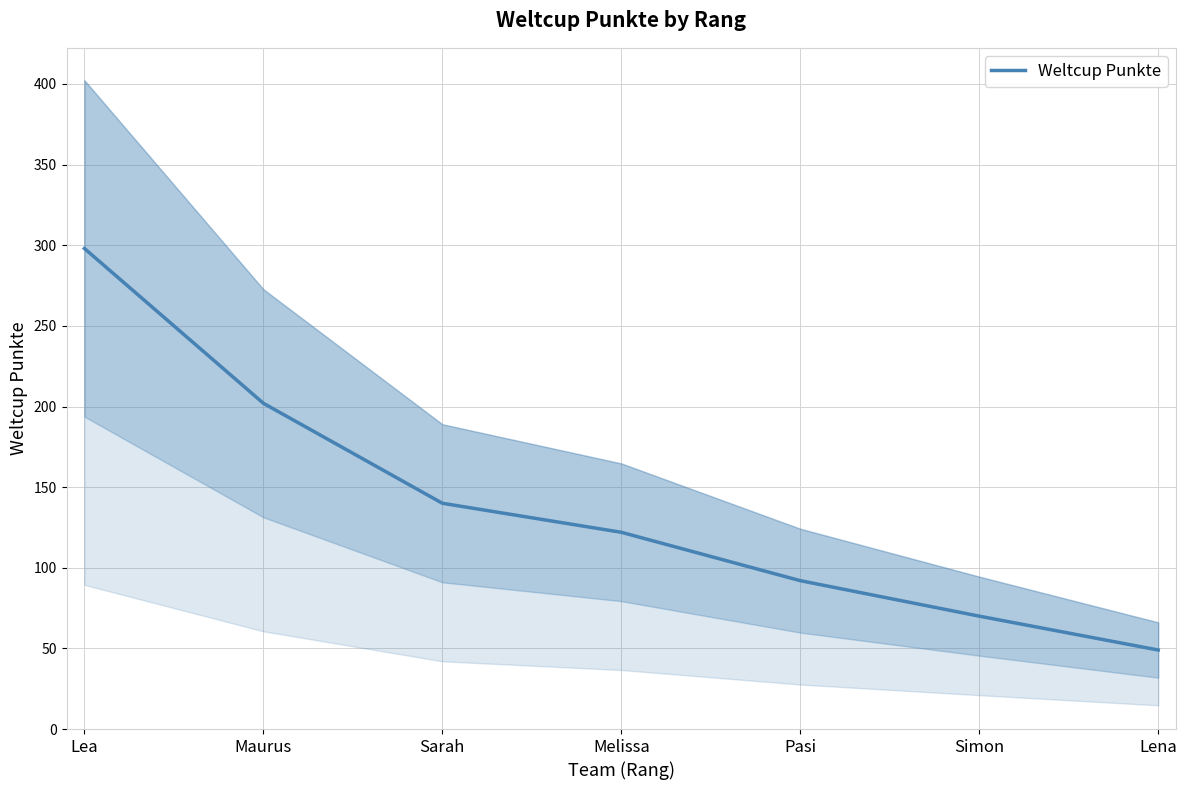

Reading left to right, list all the values displayed in this chart.

Lea=298	Maurus=202	Sarah=140	Melissa=122	Pasi=92	Simon=70	Lena=49